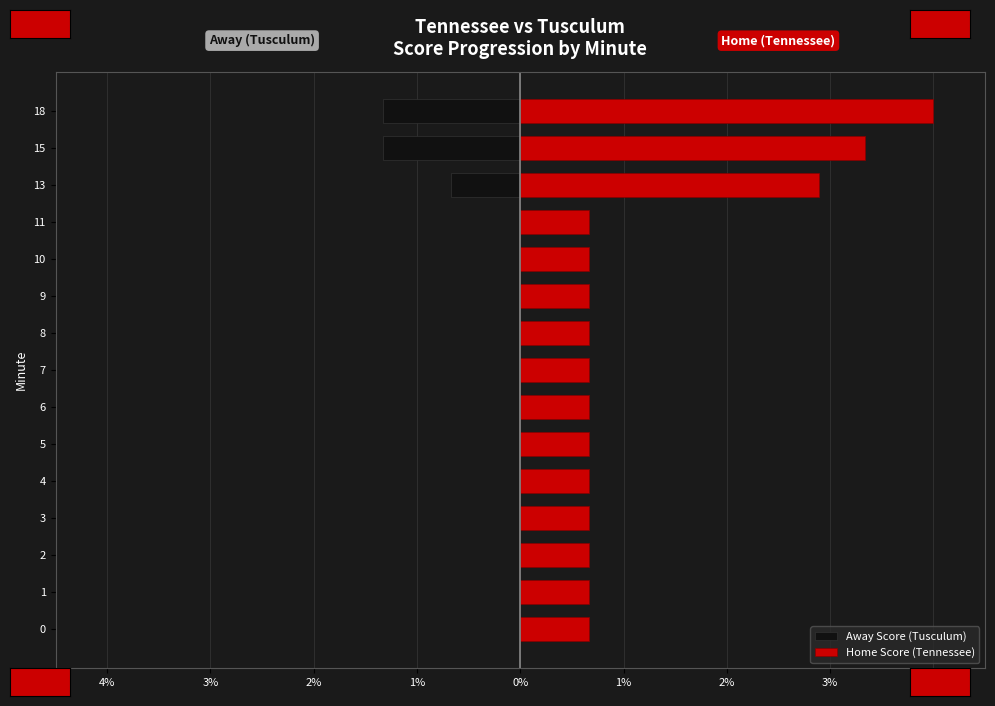

Reading left to right, transcribe all the data shown in this chart.

Away Score (Tusculum): 0.0	0.0	0.0	0.0	0.0	0.0	0.0	0.0	0.0	0.0	0.0	0.0	-0.7	-1.3	-1.3
Home Score (Tennessee): 0.7	0.7	0.7	0.7	0.7	0.7	0.7	0.7	0.7	0.7	0.7	0.7	2.9	3.3	4.0